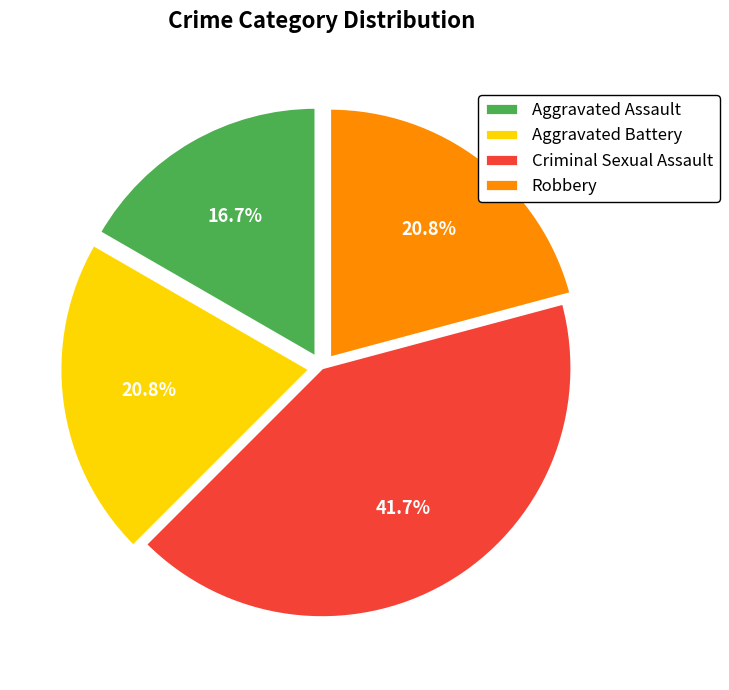

To the nearest percent, what is the difference between the largest and smallest slice percentages?

25%